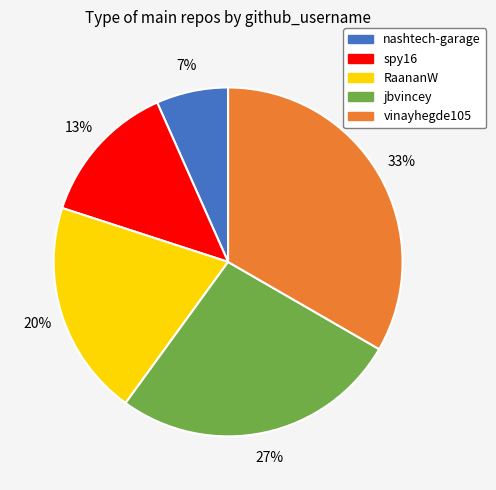

Do spy16 and nashtech-garage together represent more than half of the pie?

No